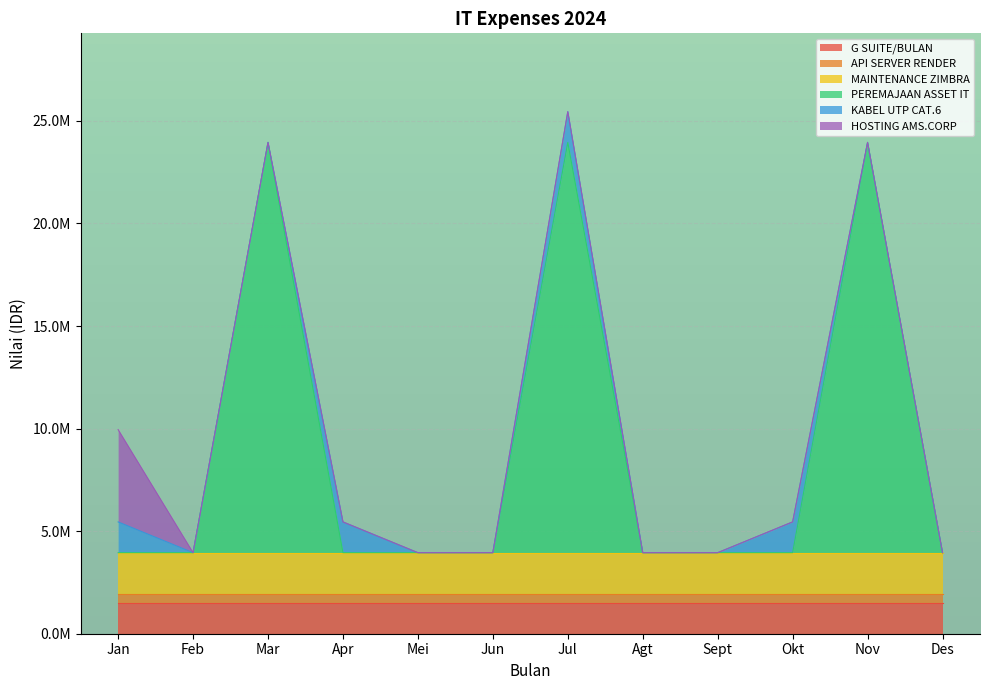

True or false: MAINTENANCE ZIMBRA and HOSTING AMS.CORP cross at least once.

True